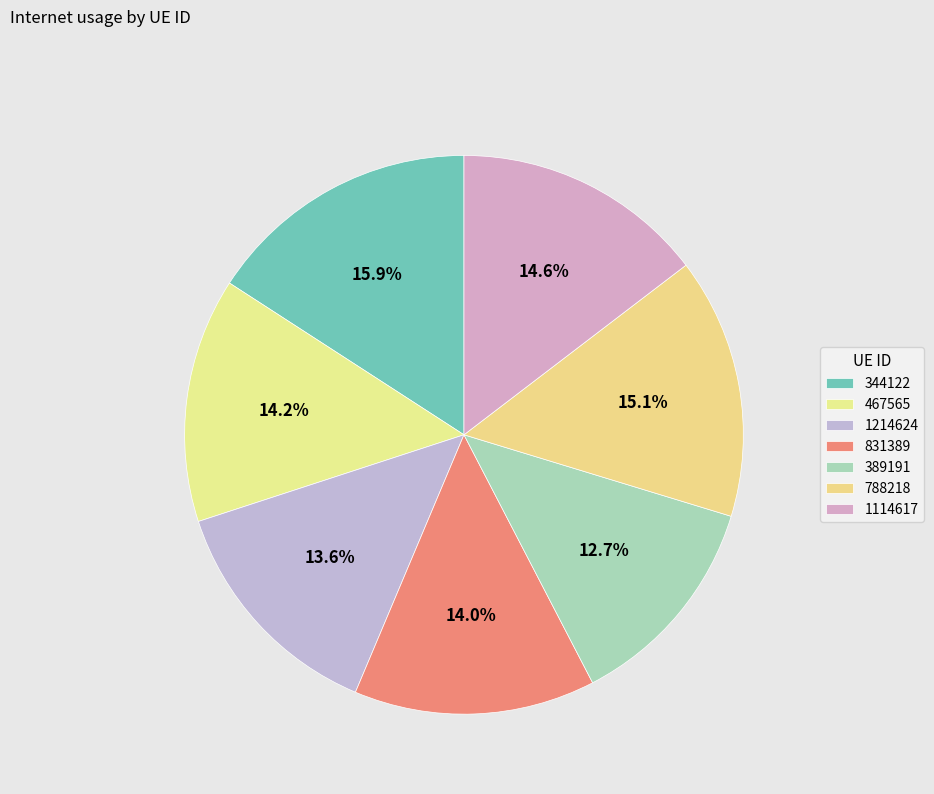

What percentage is the 344122 slice, to the nearest percent?

16%